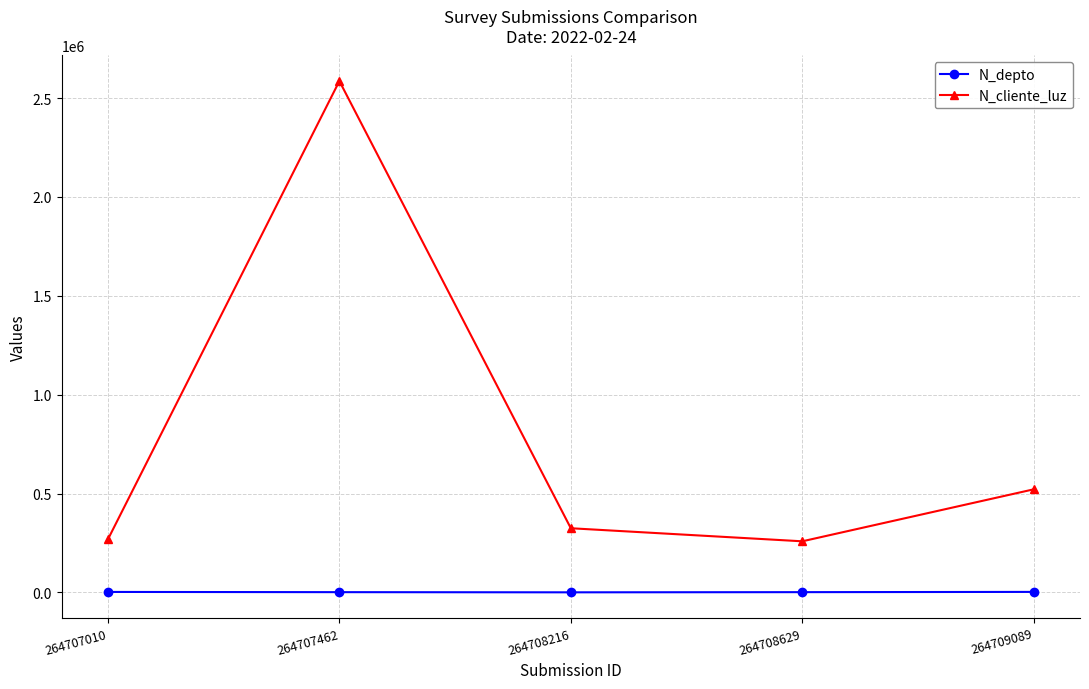

What are all the series names shown in the legend?

N_depto, N_cliente_luz